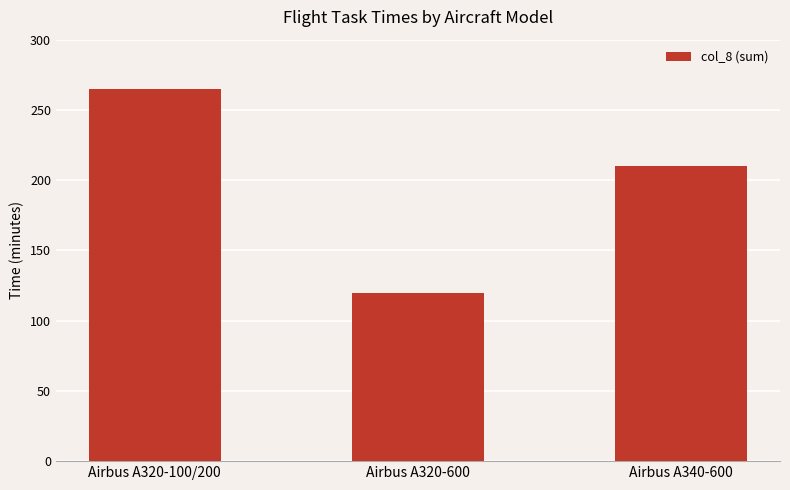

Rank the categories by value from lowest to highest.

Airbus A320-600, Airbus A340-600, Airbus A320-100/200